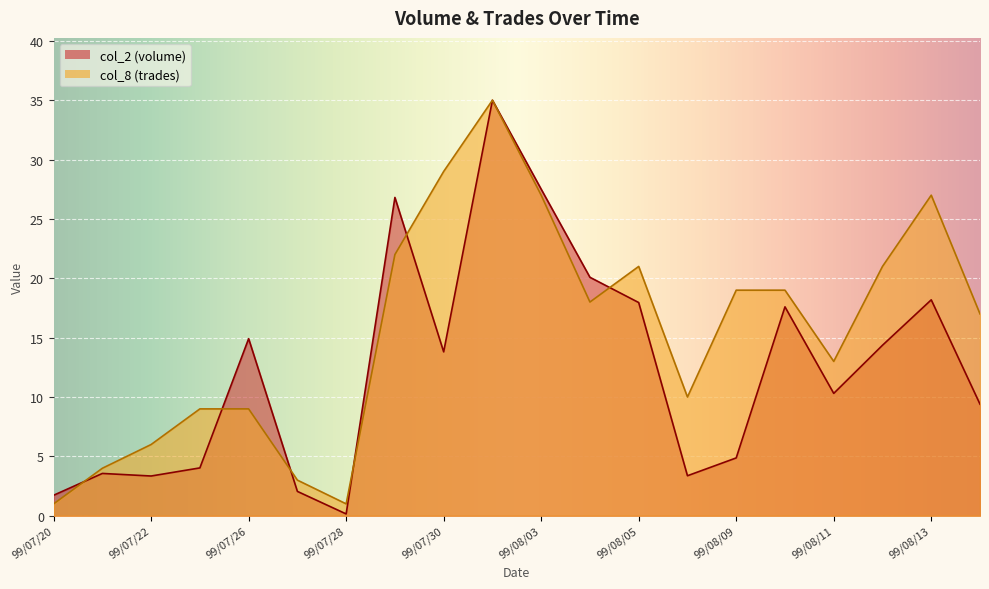

The col_8 series shows 43.8 at 99/08/13. True or false?

False